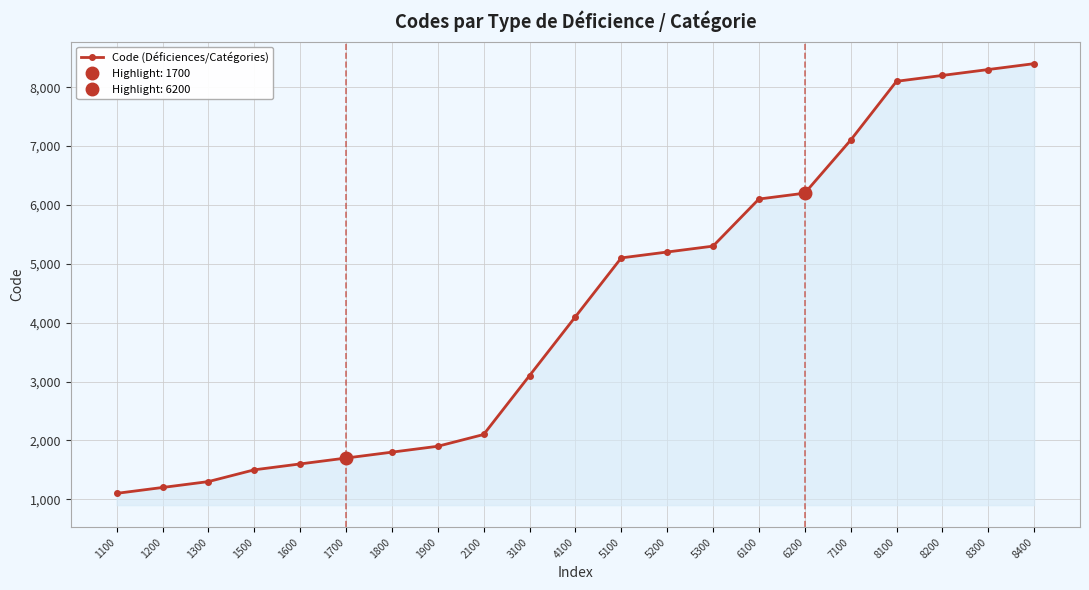

What is the difference between the maximum and second lowest values?

7200